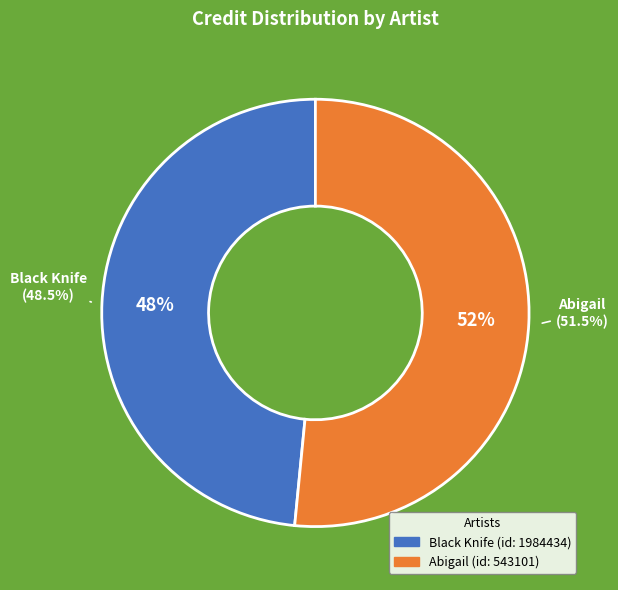

Is the sum of 543101 and 1984434 greater than half?

Yes